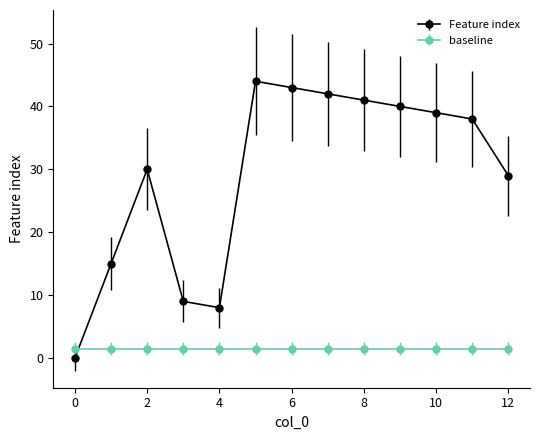

What is the average value of the baseline series?

1.5